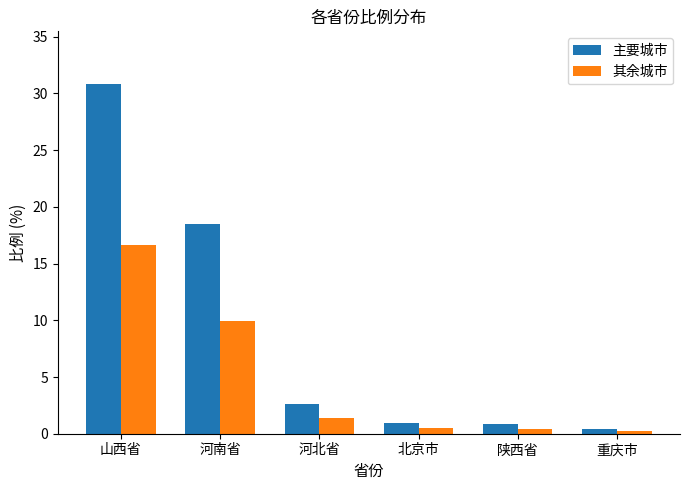

Rank the series by their average value, from lowest to highest.

其余城市, 主要城市